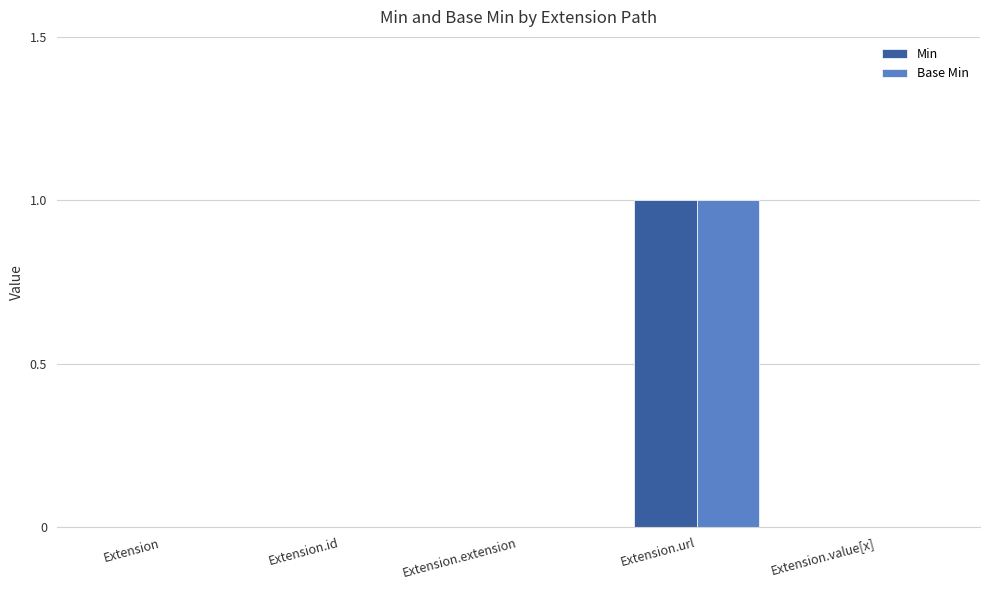

Which category has the highest value in the Base Min series?

Extension.url